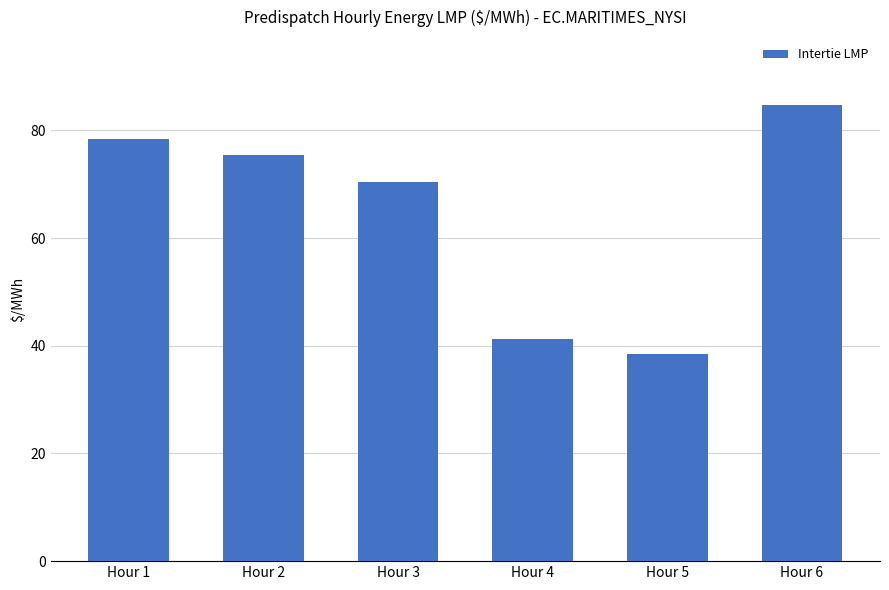

Rank the categories by value from lowest to highest.

Hour 5, Hour 4, Hour 3, Hour 2, Hour 1, Hour 6